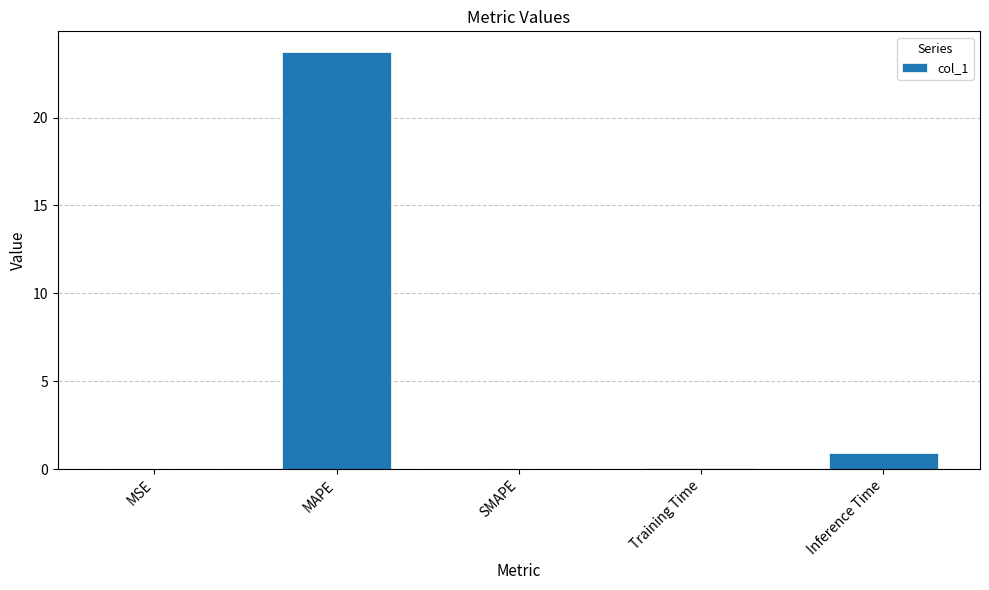

At which category does the chart reach its peak across all series?

MAPE